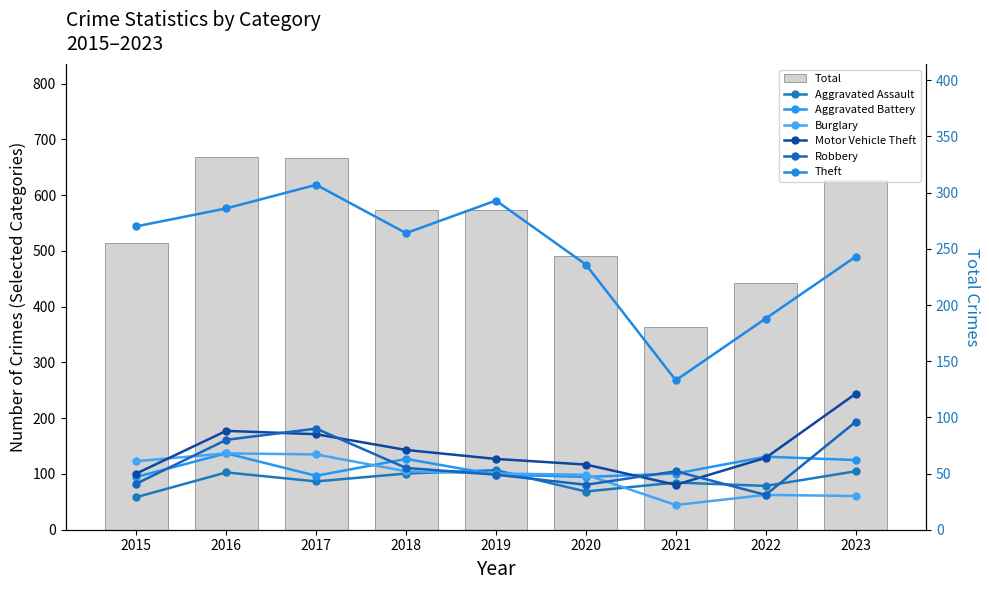

What is the sum of the Motor Vehicle Theft values at 2016 and 2022?

152